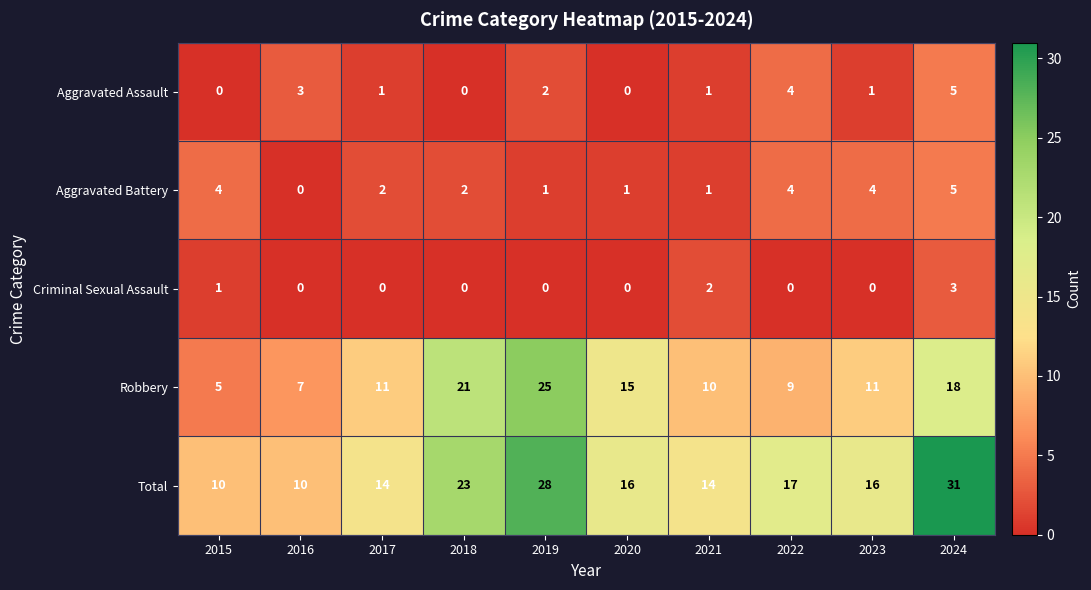

What is the total value across all series at 2019?

56